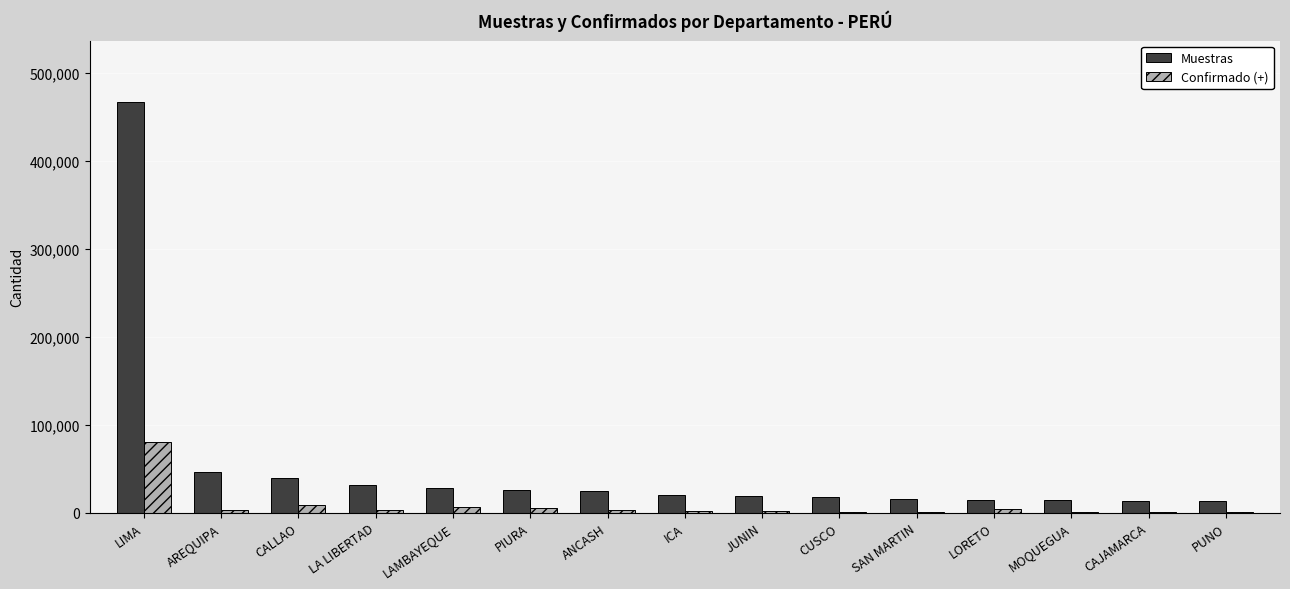

Is the value of Muestras at PIURA greater than the value of Confirmado (+) at JUNIN?

Yes